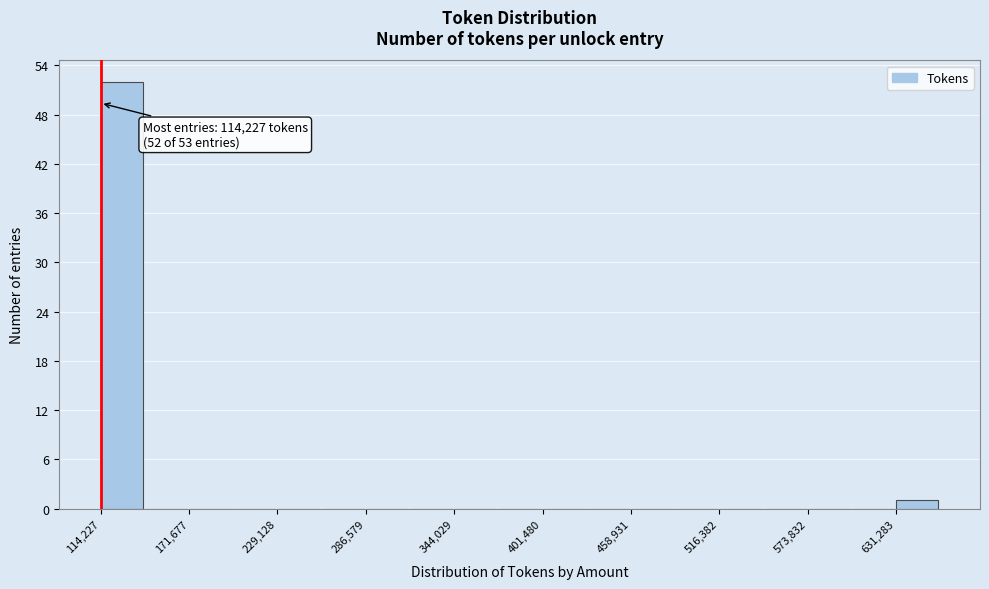

Around what value on the x-axis is the tallest bar? Give the approximate position of its centre, as read against the axis.

130000